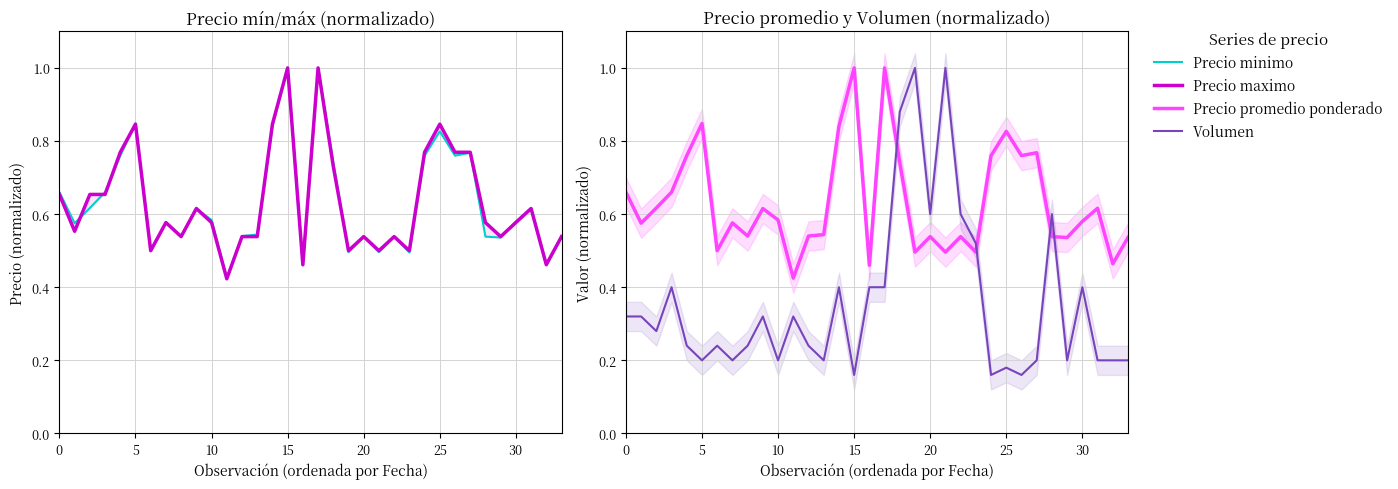

True or false: Precio promedio ponderado and Precio maximo cross at least once.

True